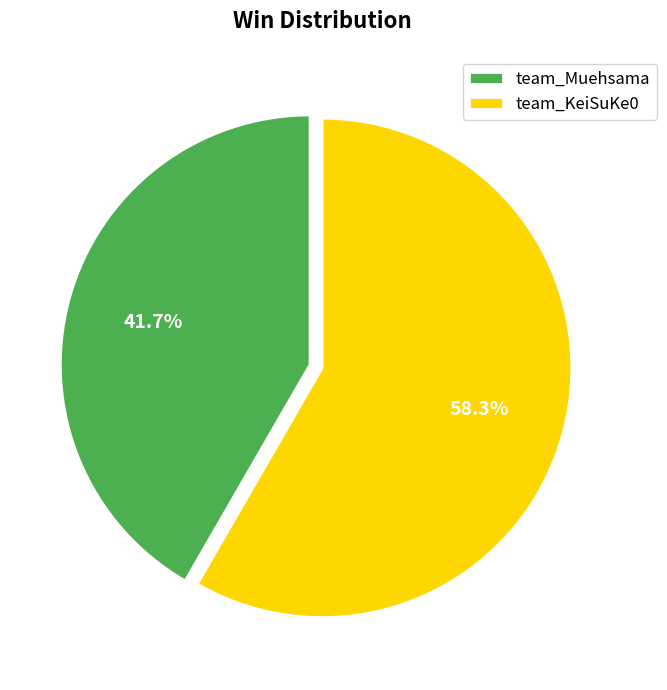

Does any single category account for the majority?

Yes